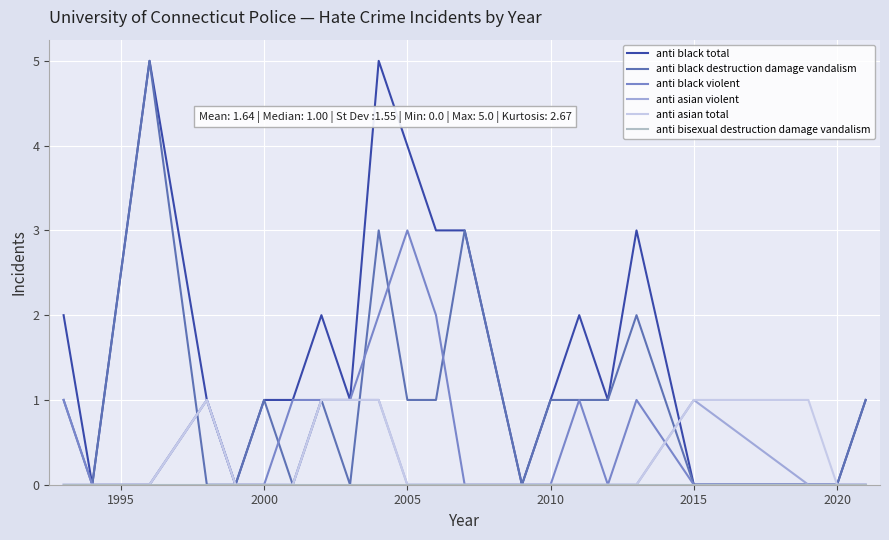

How many lines are shown in the chart?

6